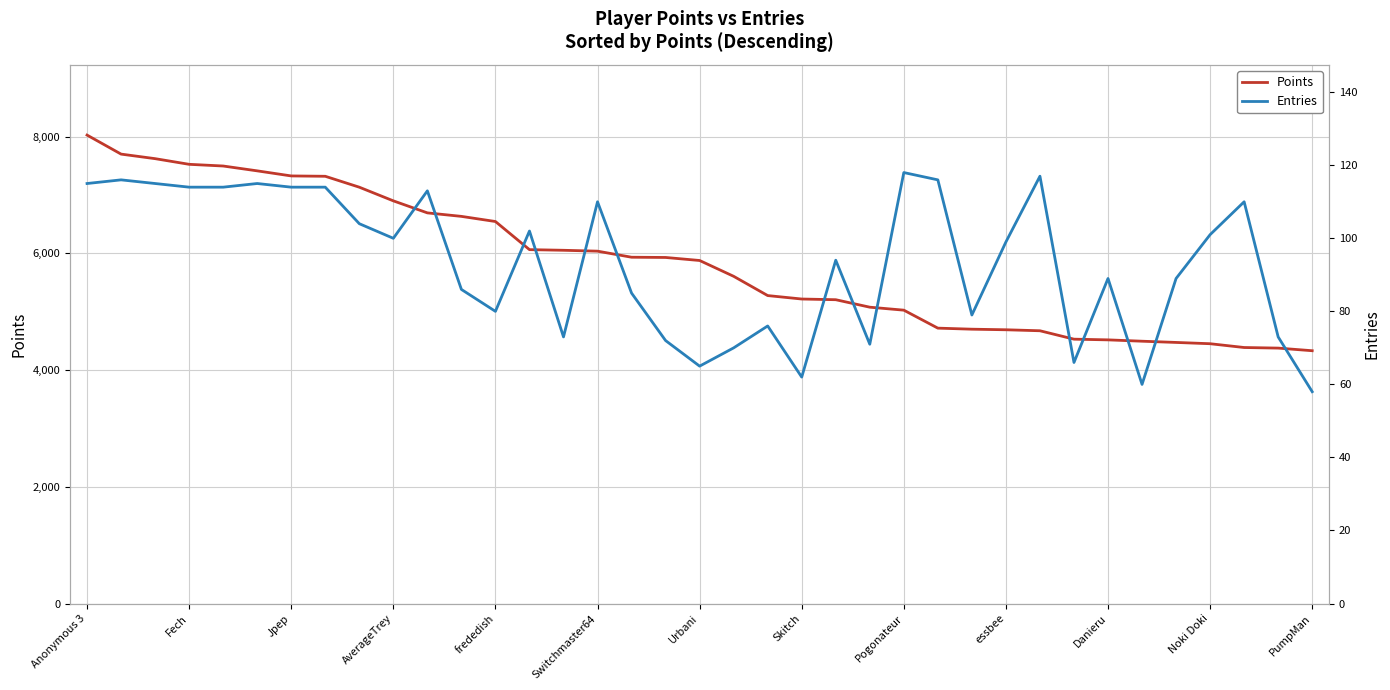

True or false: Points and Entries (Leaderboard) intersect in this chart.

False